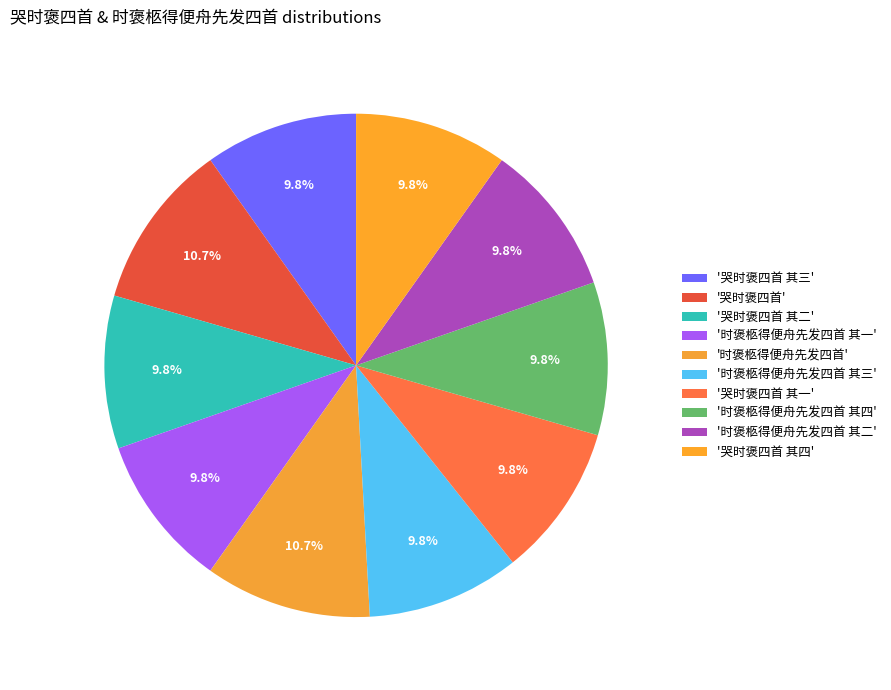

Is there a majority slice in this chart?

No